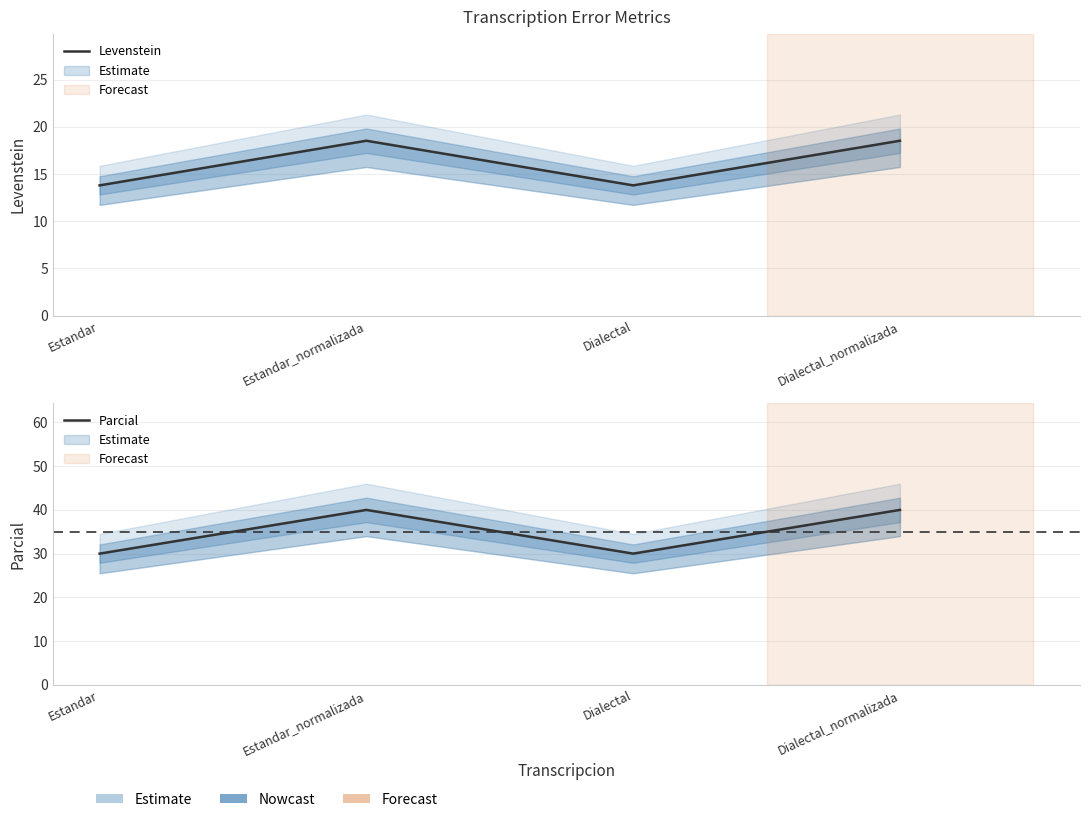

Does the chart display data point markers on the line(s)?

No